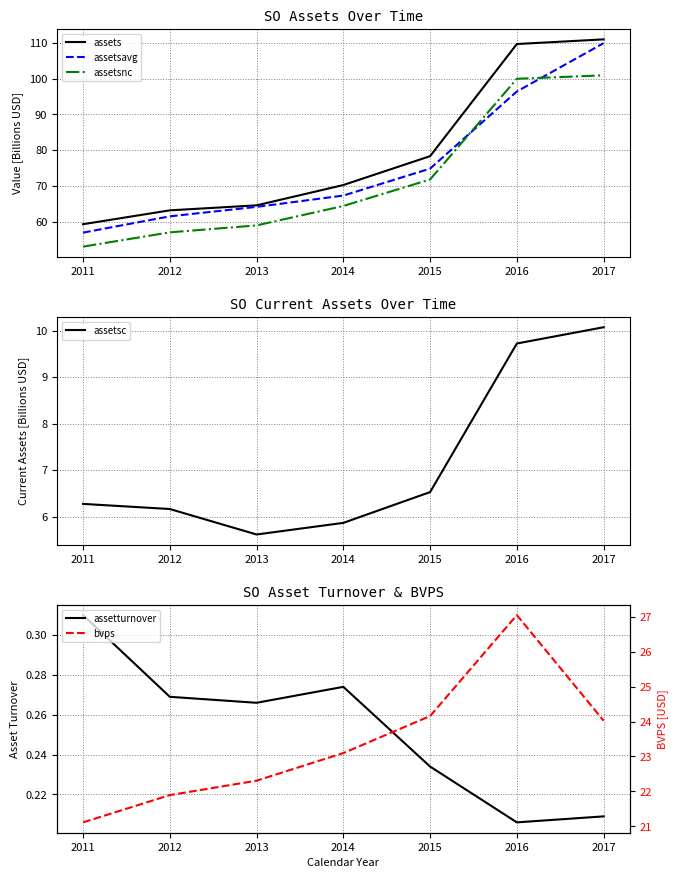

What is the value of the assets point at the 2nd from the left?

63.1